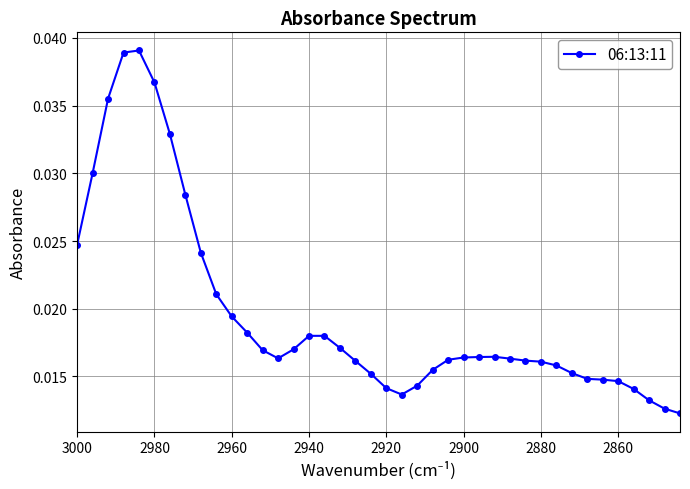

What is the sum of all values?

0.8